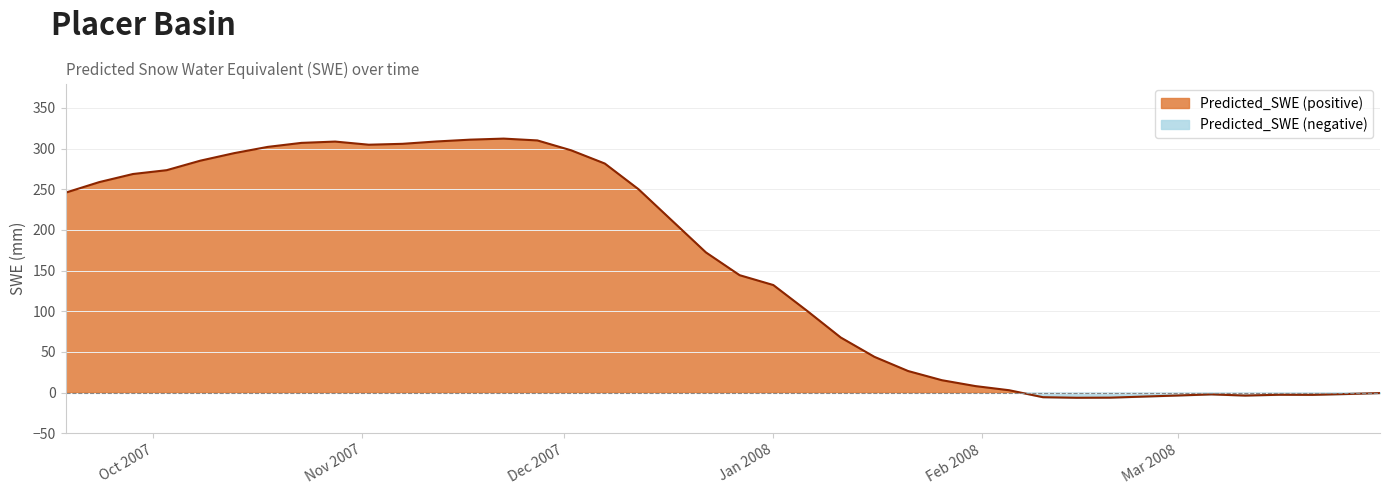

Where is the first local minimum?

2007-11-02